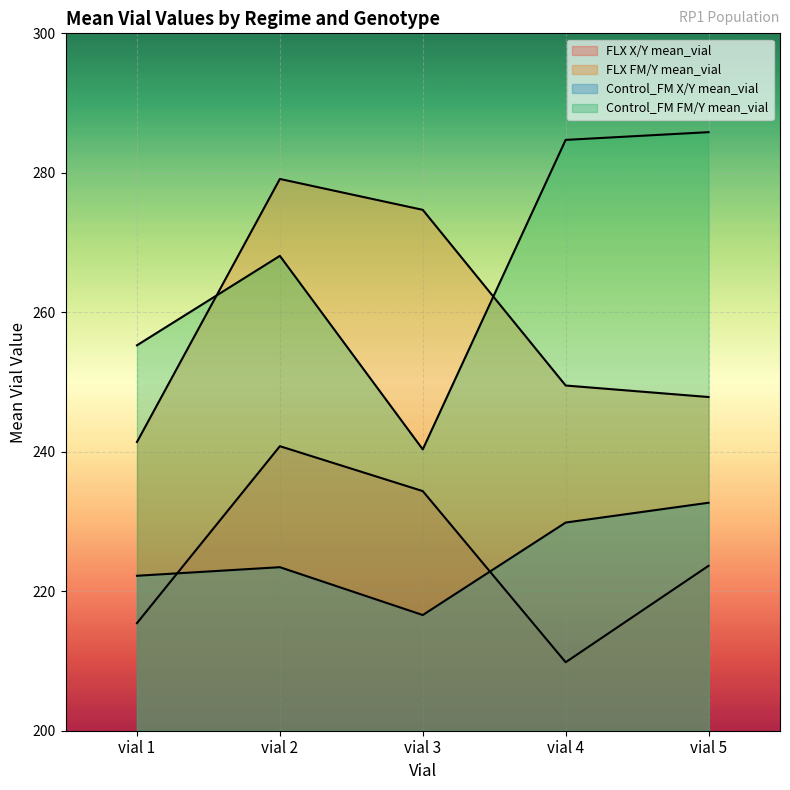

How many intersections are there between Control_FM FM/Y mean_vial and FLX FM/Y mean_vial?

2